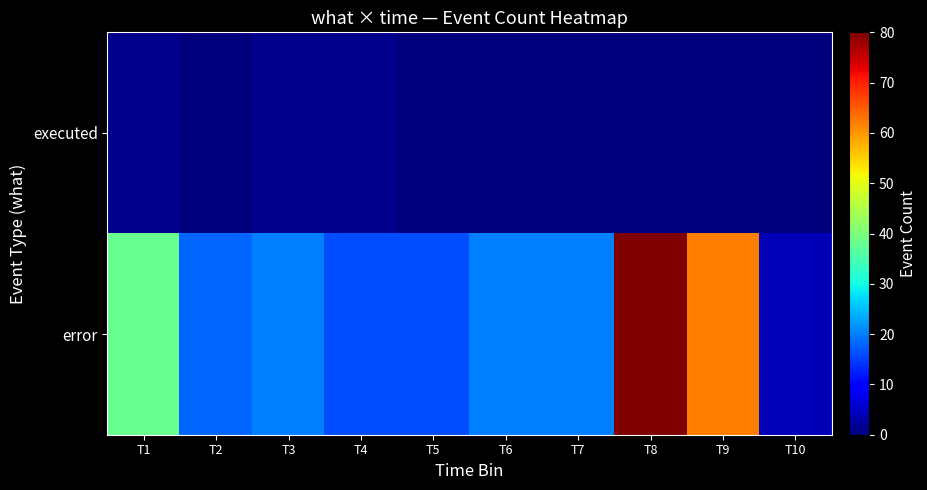

Which label corresponds to the smallest value in the chart?

T2